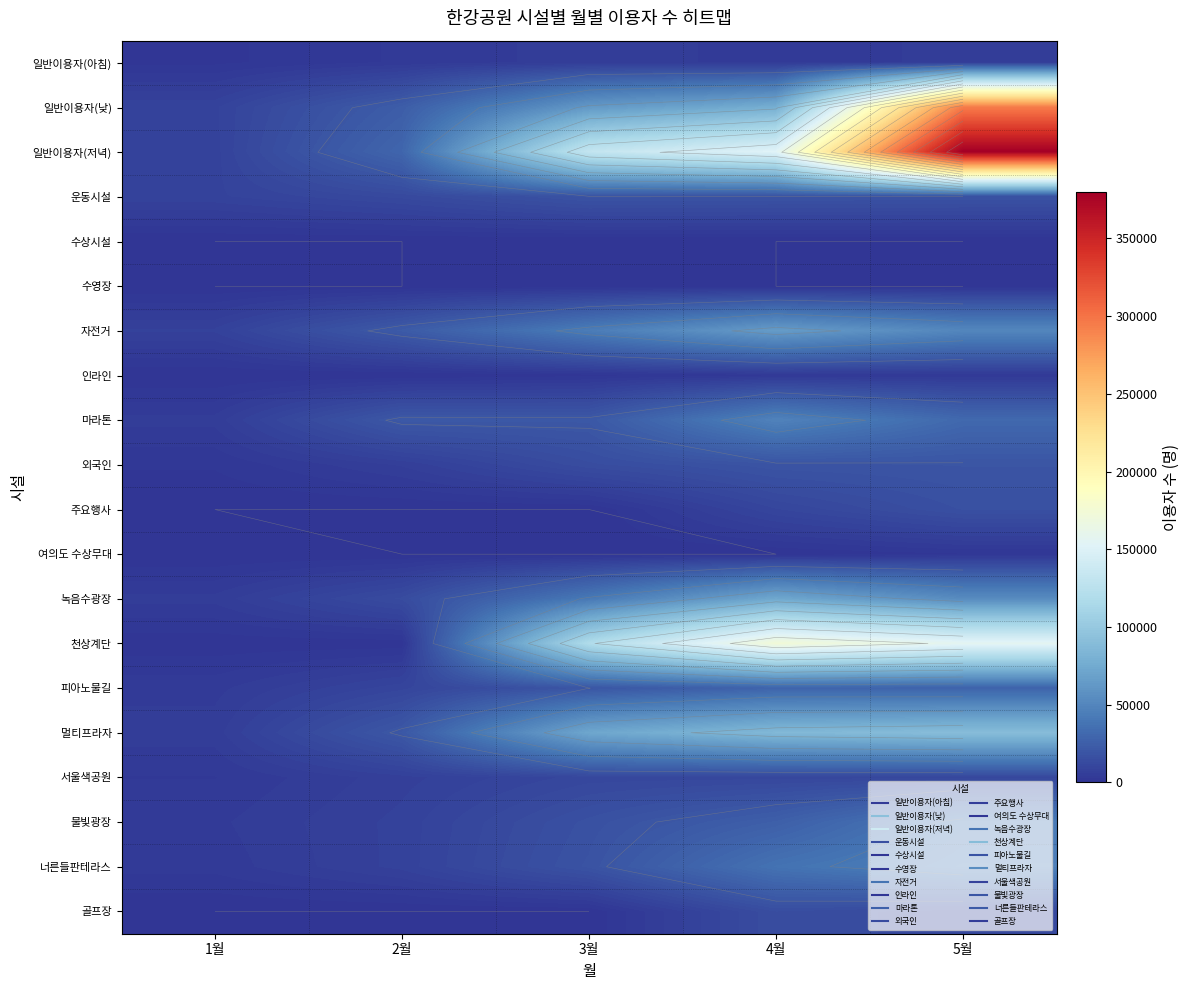

How many series are shown in this chart?

20